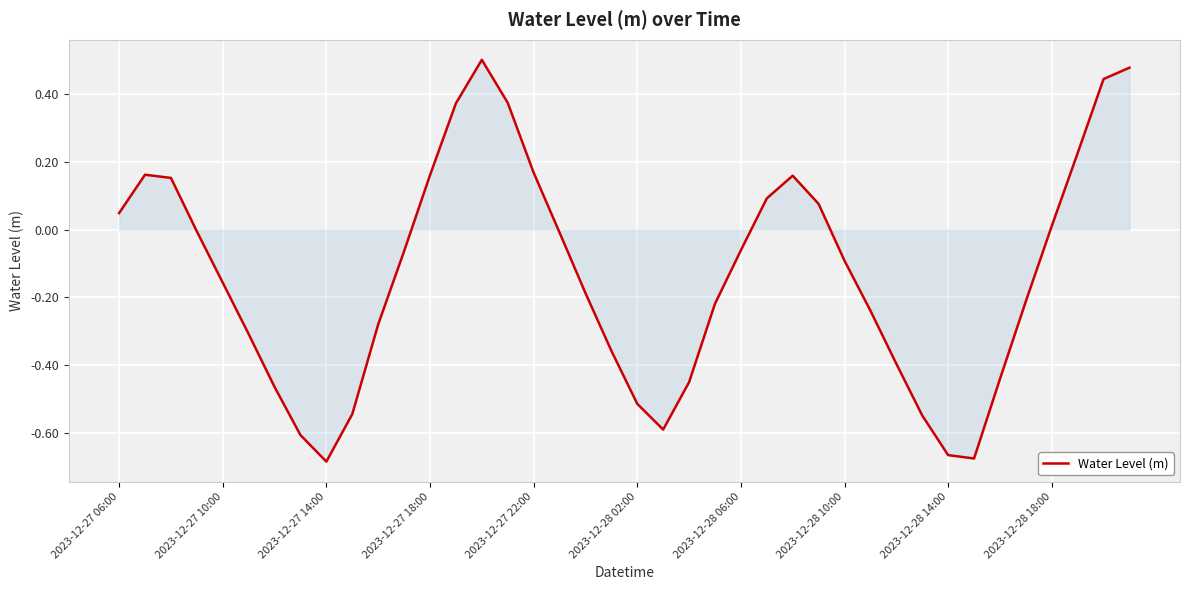

What is the difference between the maximum and minimum values?

1.2